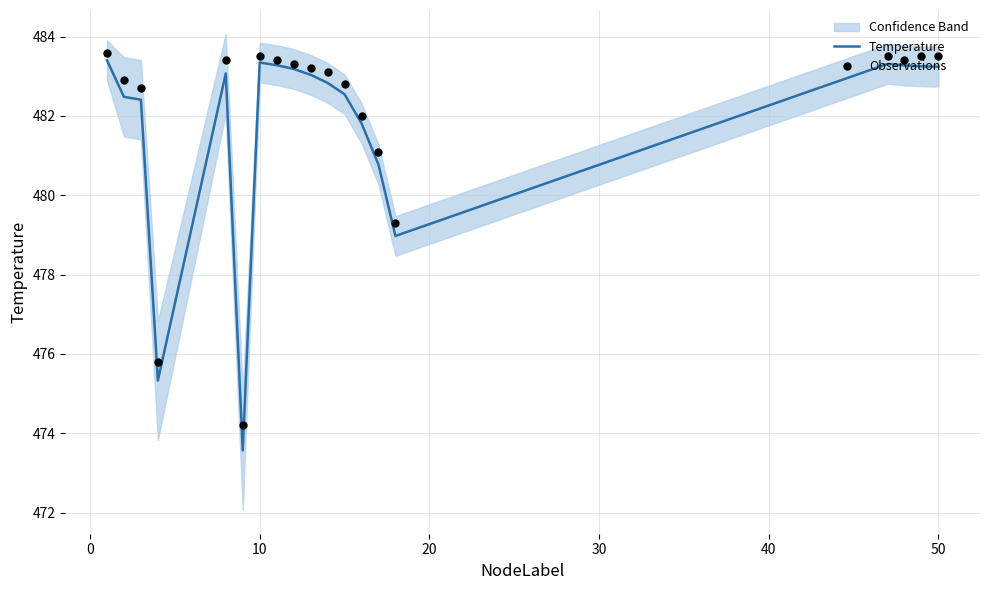

What are all the series names shown in the legend?

Temperature, Observations